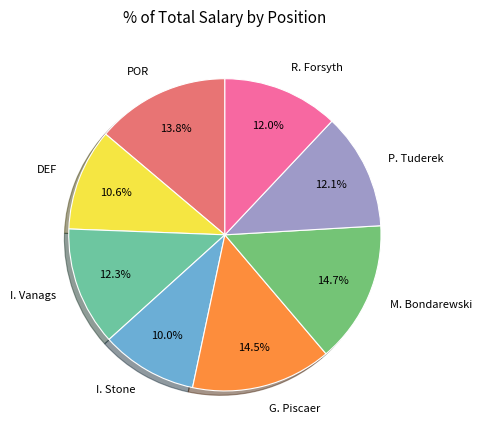

How many slices are in this pie chart?

8